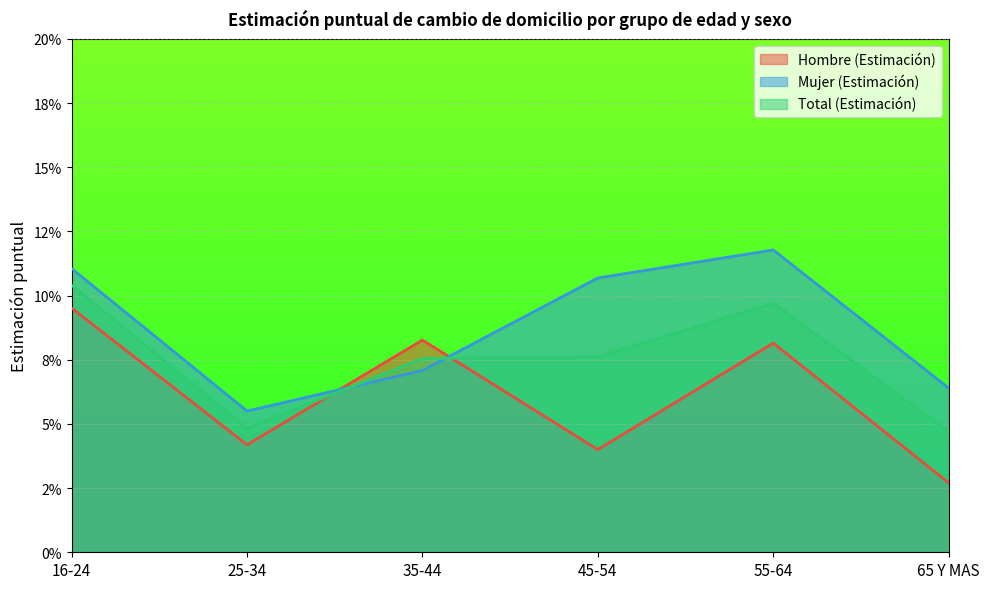

True or false: Hombre (Estimación) has a value of 0.0 at 65 Y MAS.

False